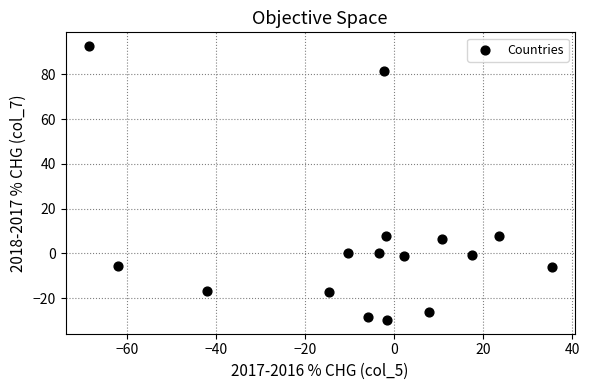

What is the range of X values (max minus min)?

104.0